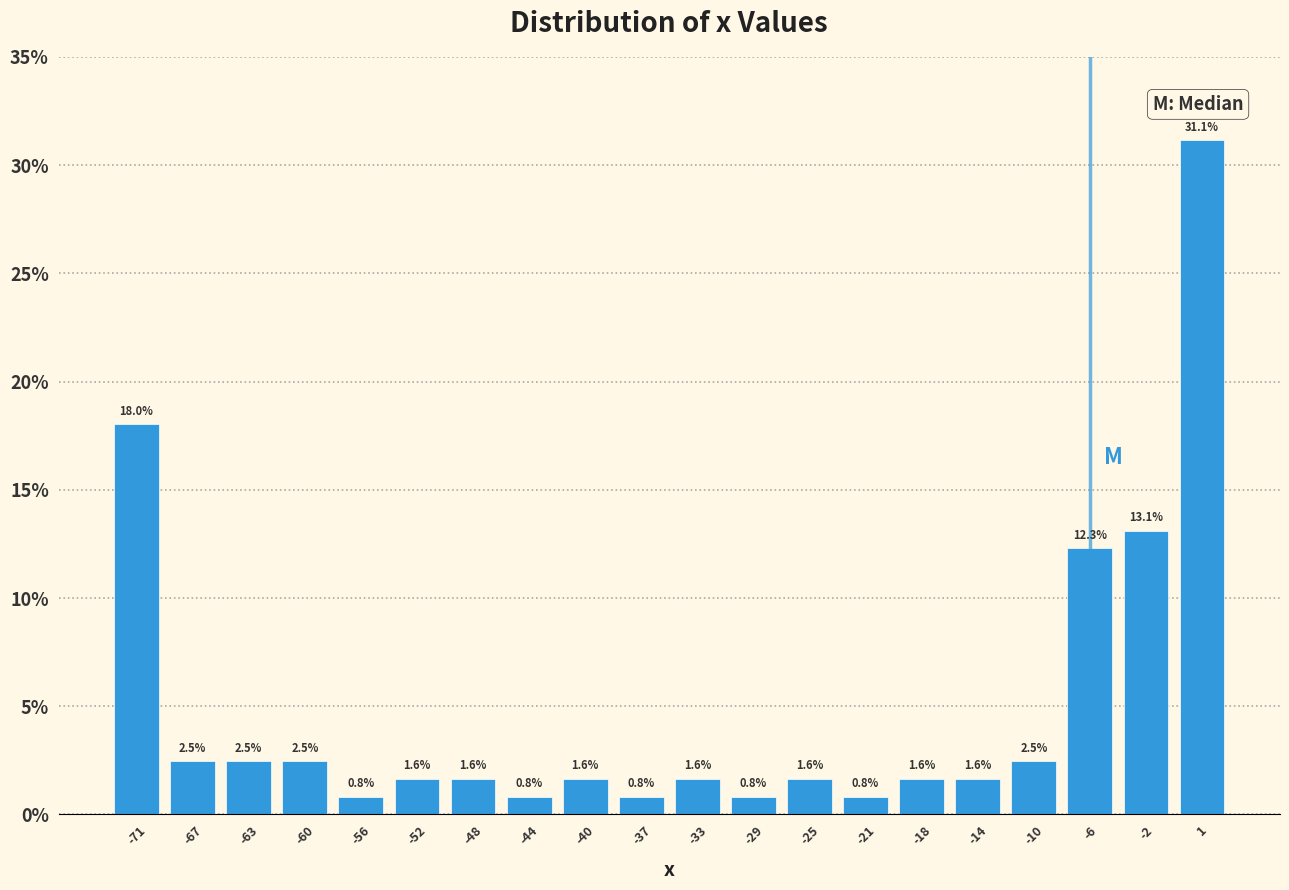

Reading left to right, list every bar in this chart as the range it spans on the x-axis followed by its height. The bar edges are not printed on the chart, so give them approximately, as read against the axis.

-73.0 to -69.0: 18.0
-69.0 to -65.5: 2.5
-65.5 to -61.5: 2.5
-61.5 to -57.5: 2.5
-57.5 to -54.0: 0.8
-54.0 to -50.0: 1.6
-50.0 to -46.0: 1.6
-46.0 to -42.5: 0.8
-42.5 to -38.5: 1.6
-38.5 to -34.5: 0.8
-34.5 to -31.0: 1.6
-31.0 to -27.0: 0.8
-27.0 to -23.5: 1.6
-23.5 to -19.5: 0.8
-19.5 to -15.5: 1.6
-15.5 to -12.0: 1.6
-12.0 to -8.0: 2.5
-8.0 to -4.0: 12.3
-4.0 to -0.5: 13.1
-0.5 to 3.5: 31.1